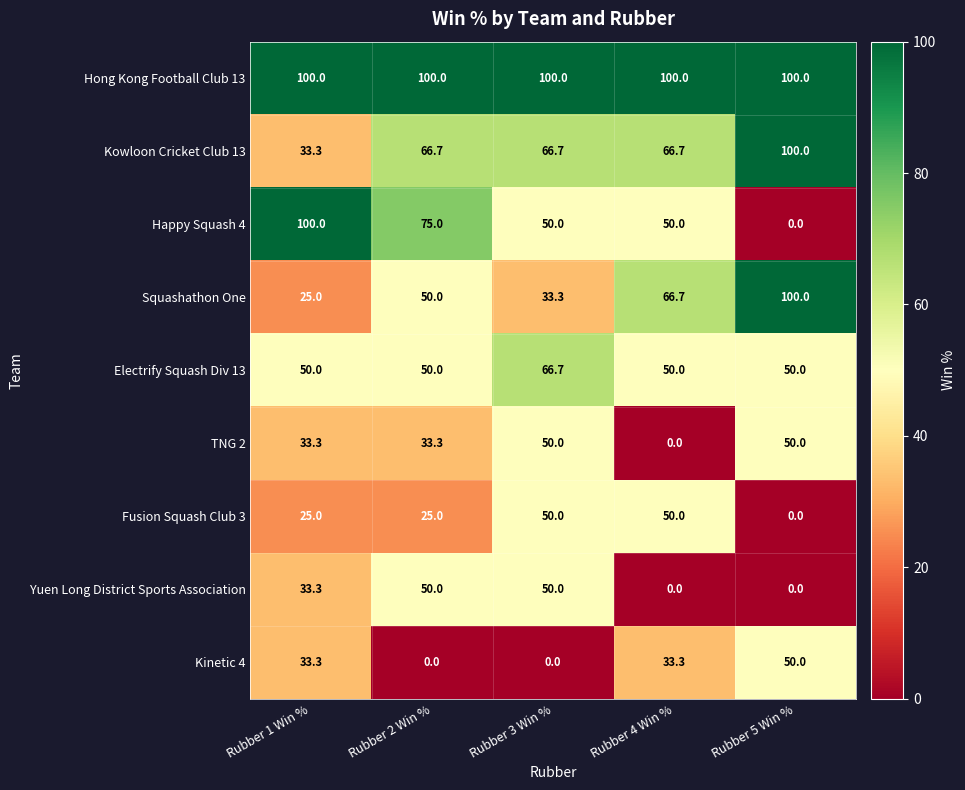

Is it true that Hong Kong Football Club 13 equals 100.0 at Rubber 3 Win %?

True